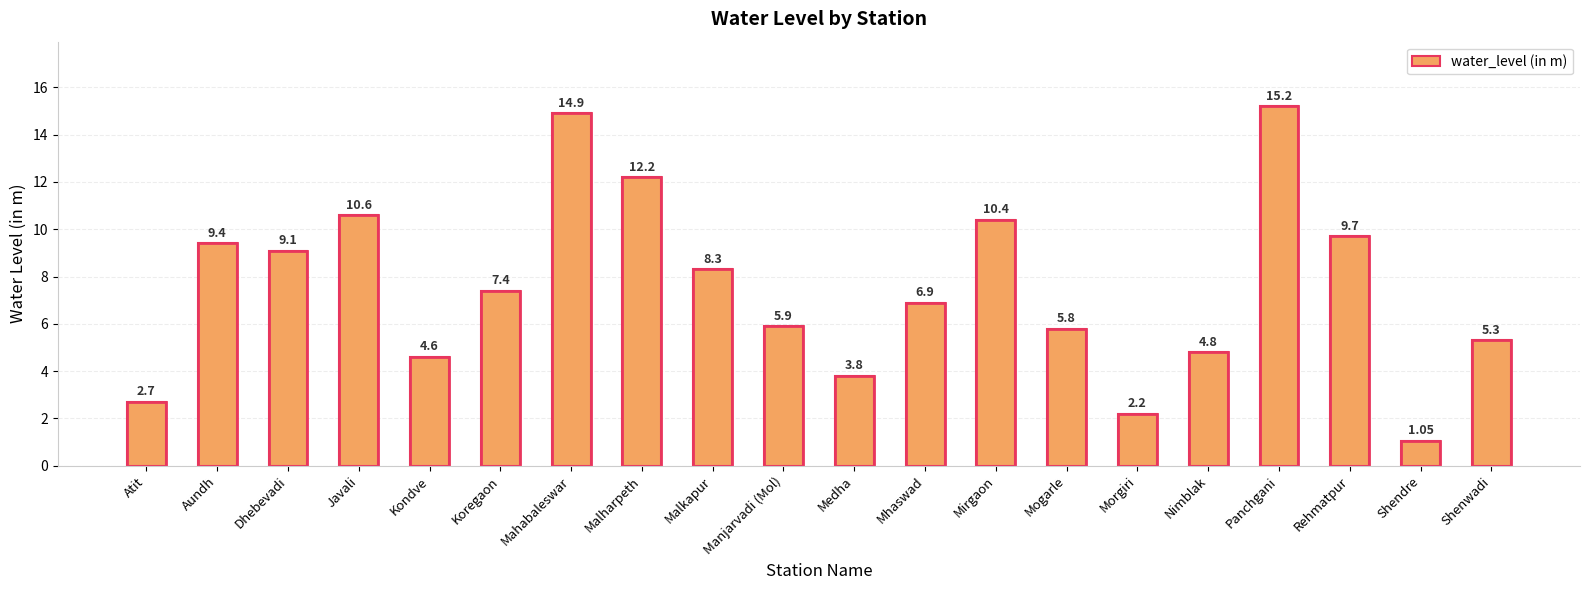

What is the value of the 11th bar from the left?

3.8